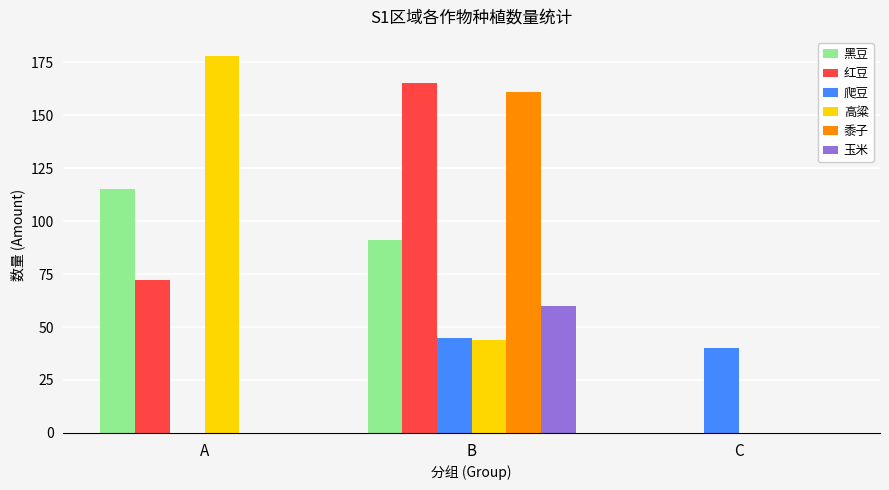

What is the sum of the 爬豆 values at A and C?

40